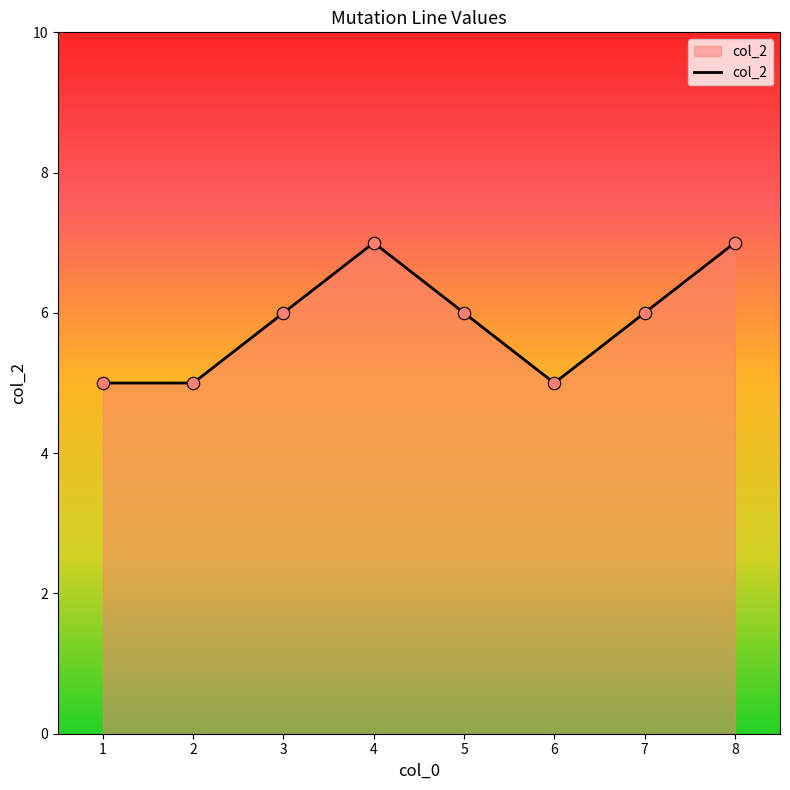

Approximately how many times larger is the value at 8 compared to 6?

1.4